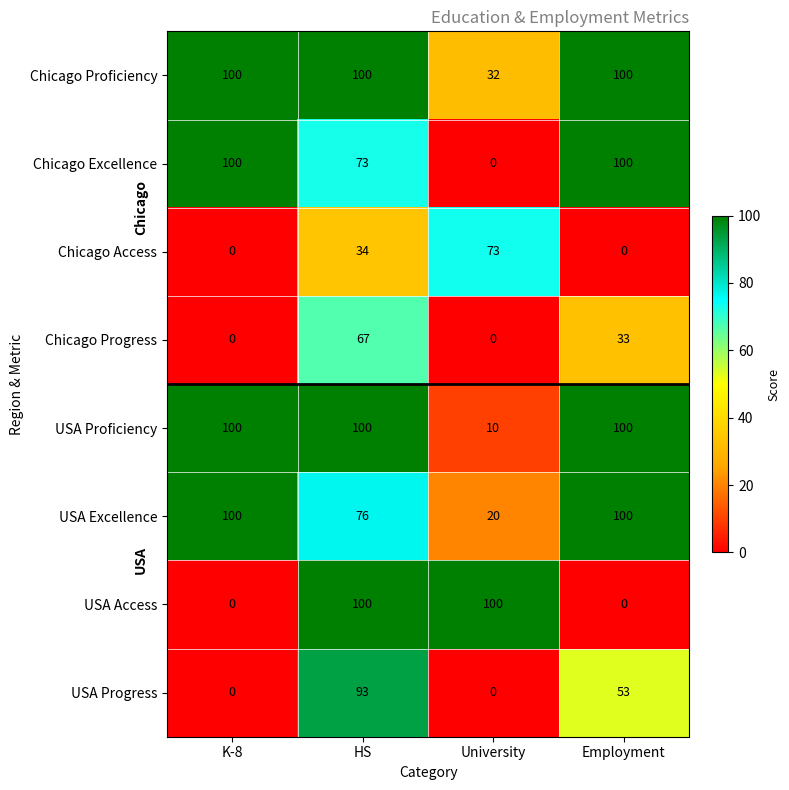

What is the difference between the maximum and second lowest values in the Chicago Progress series?

67